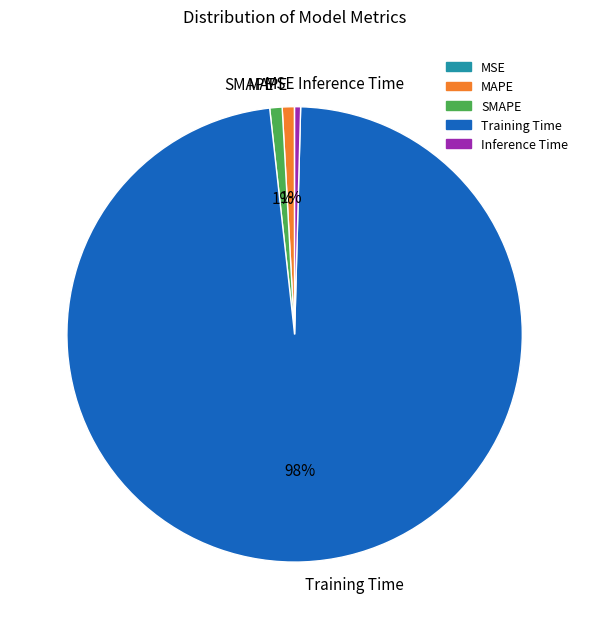

To the nearest percent, what is the difference between the largest and smallest slice percentages?

98%